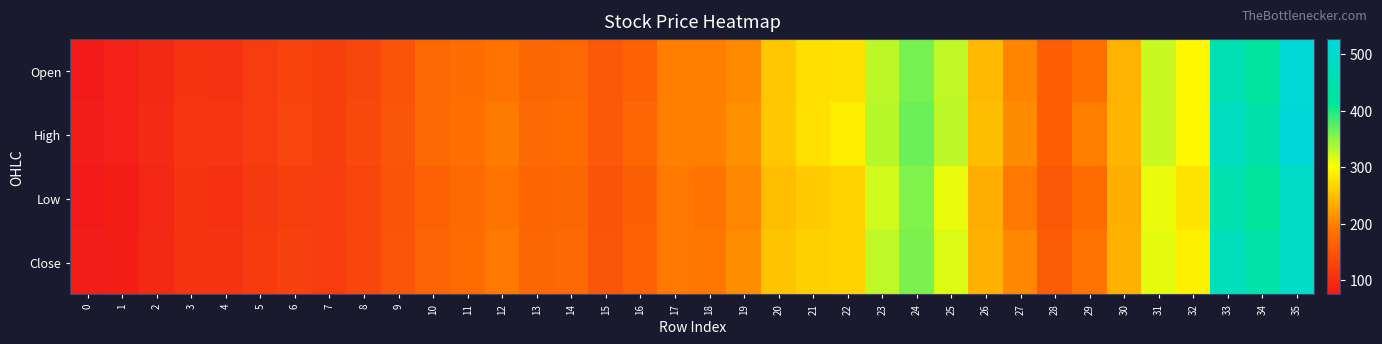

Between 14 and 32, which series saw the biggest shift?

Open